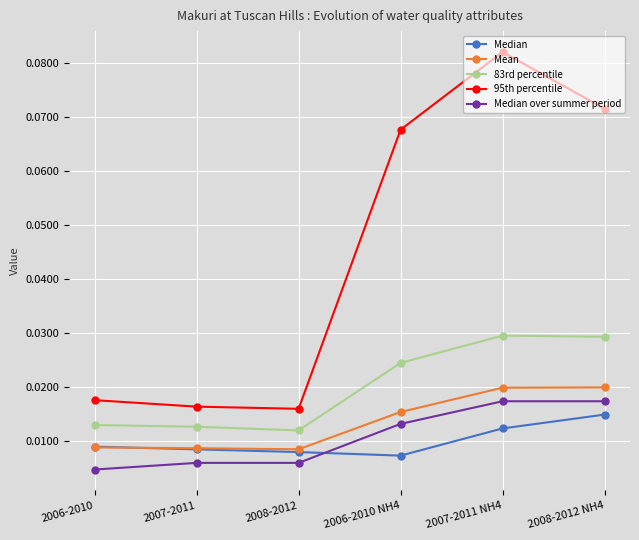

True or false: Median over summer period and 95th percentile cross at least once.

False